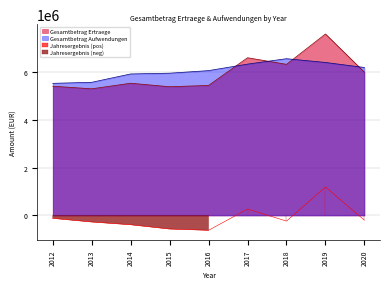

What is the maximum value shown in the chart?

7581117.1